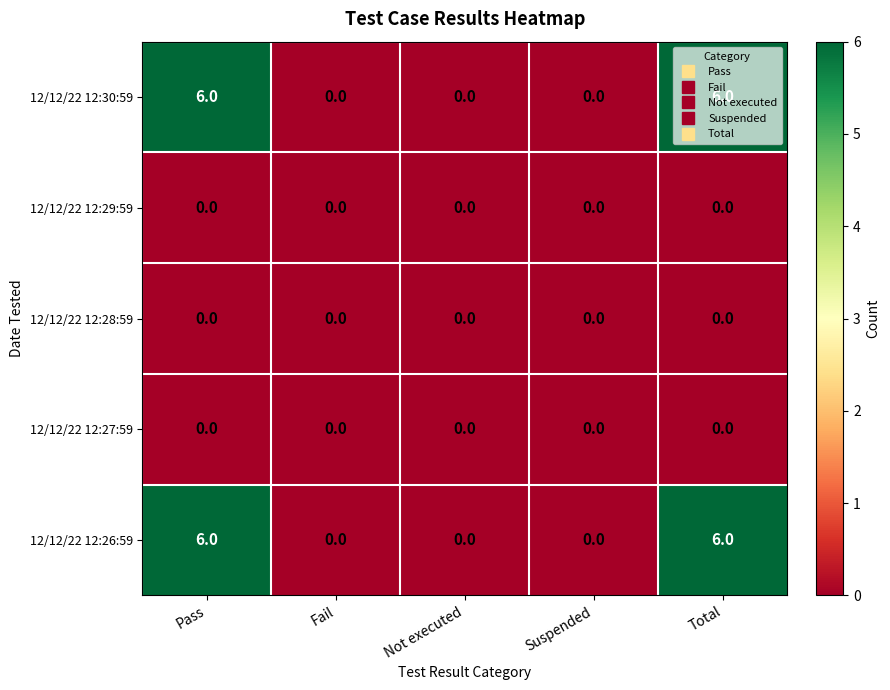

The value of 12/12/22 12:29:59 at Suspended is 0. True or false?

True